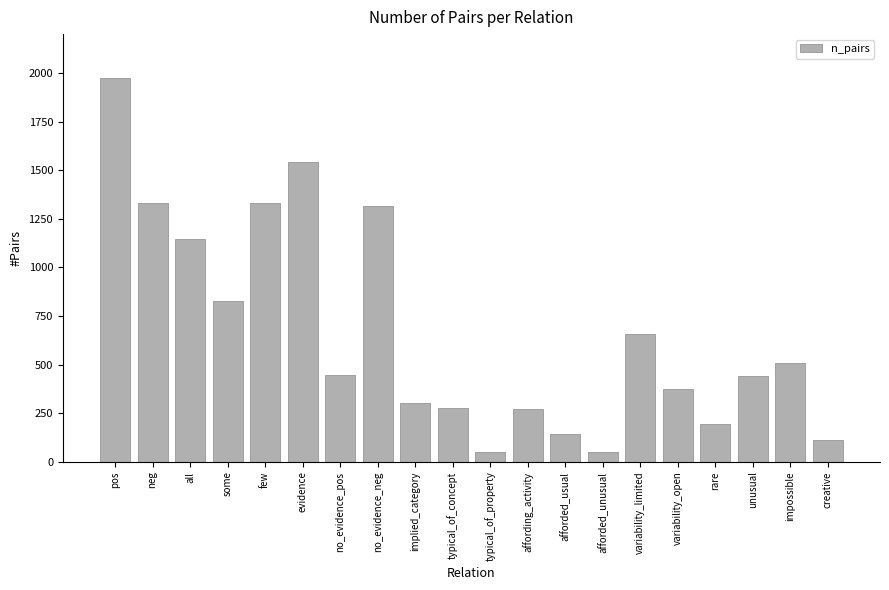

At which label is the value closest to 1012?

all